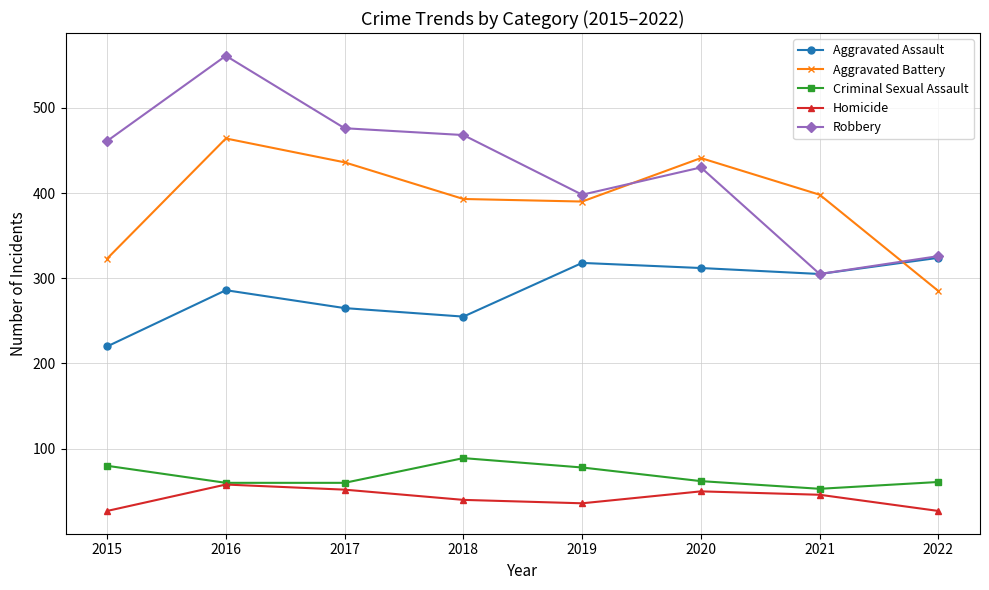

True or false: Robbery and Criminal Sexual Assault cross at least once.

False